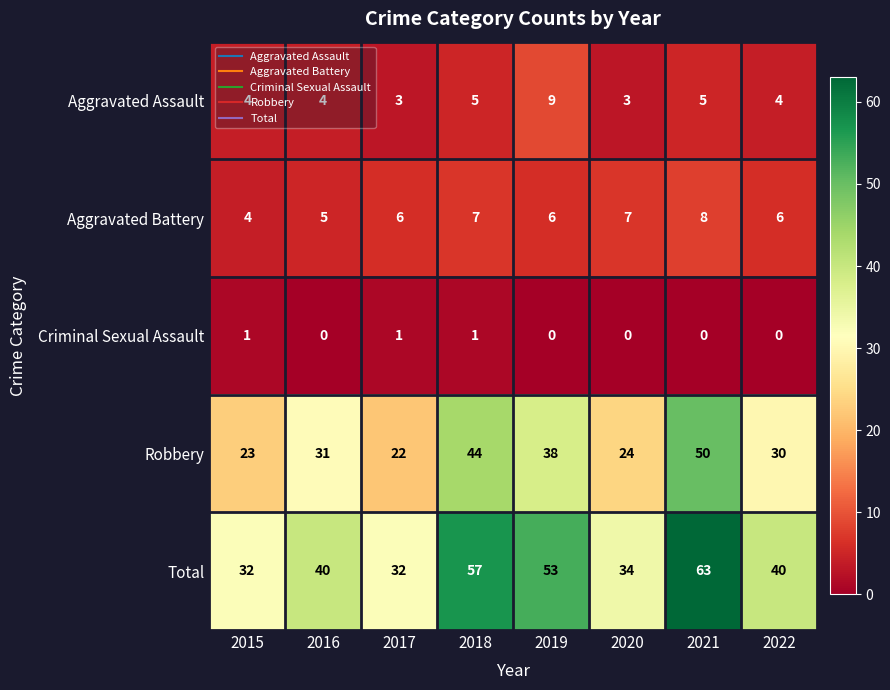

The Aggravated Assault series shows 7 at 2021. True or false?

False